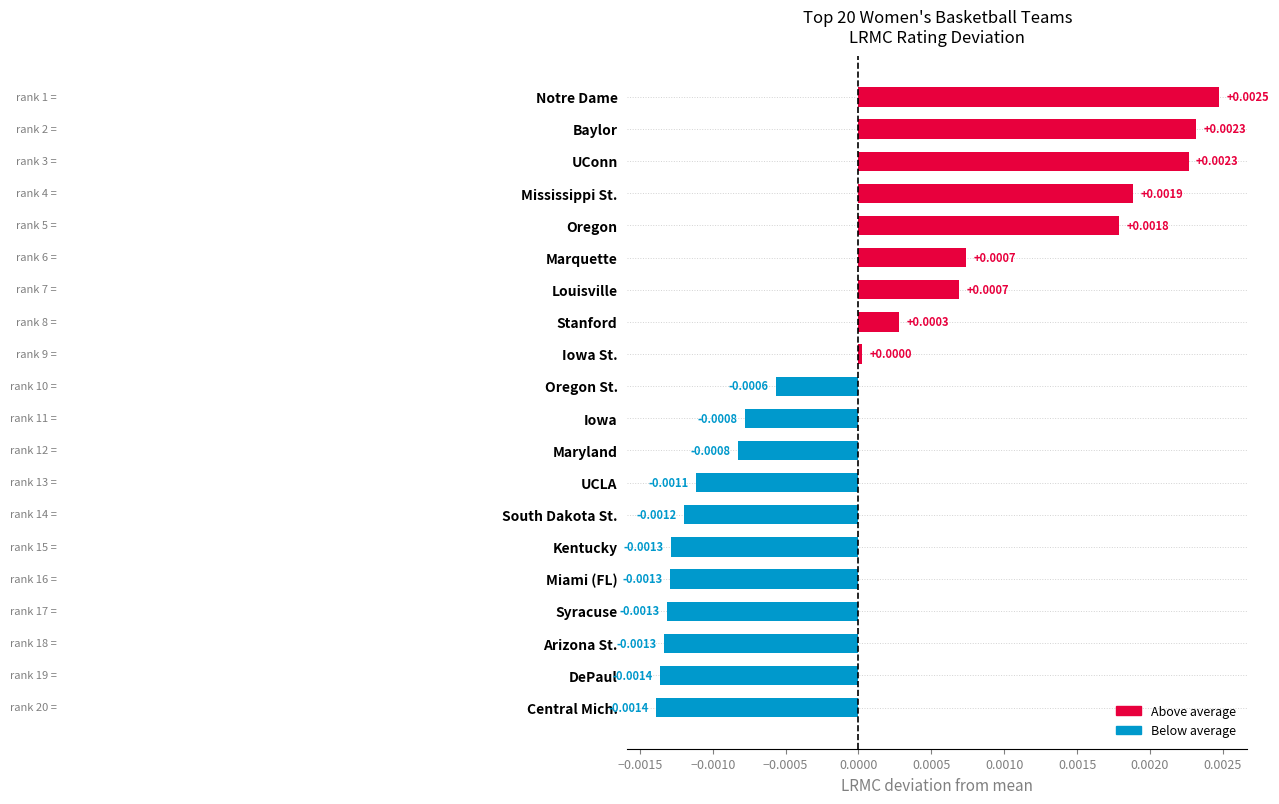

What is the label of the 11th bar from the bottom?

Oregon St.